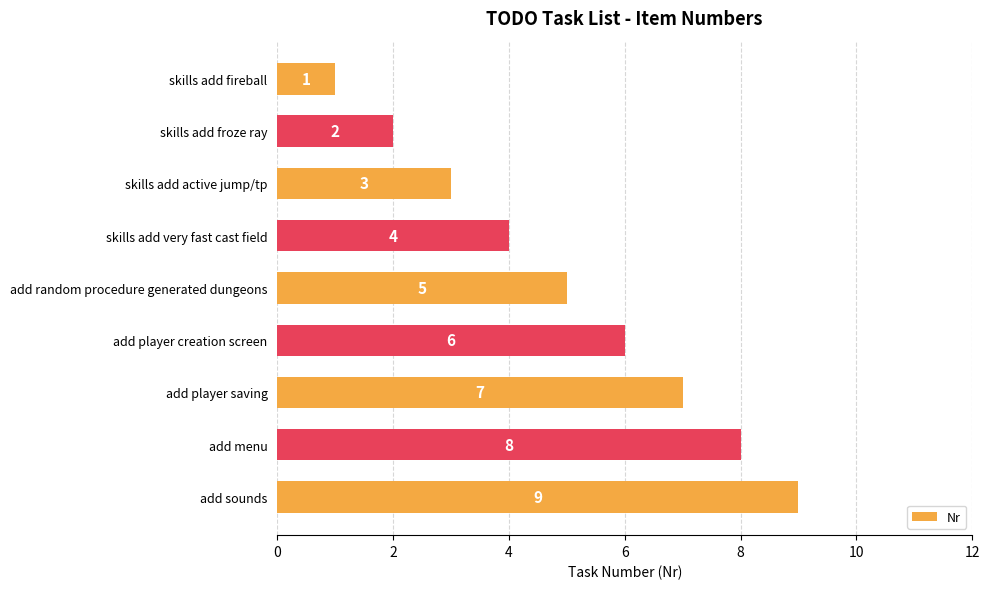

At which label is the value closest to 5?

add random procedure generated dungeons